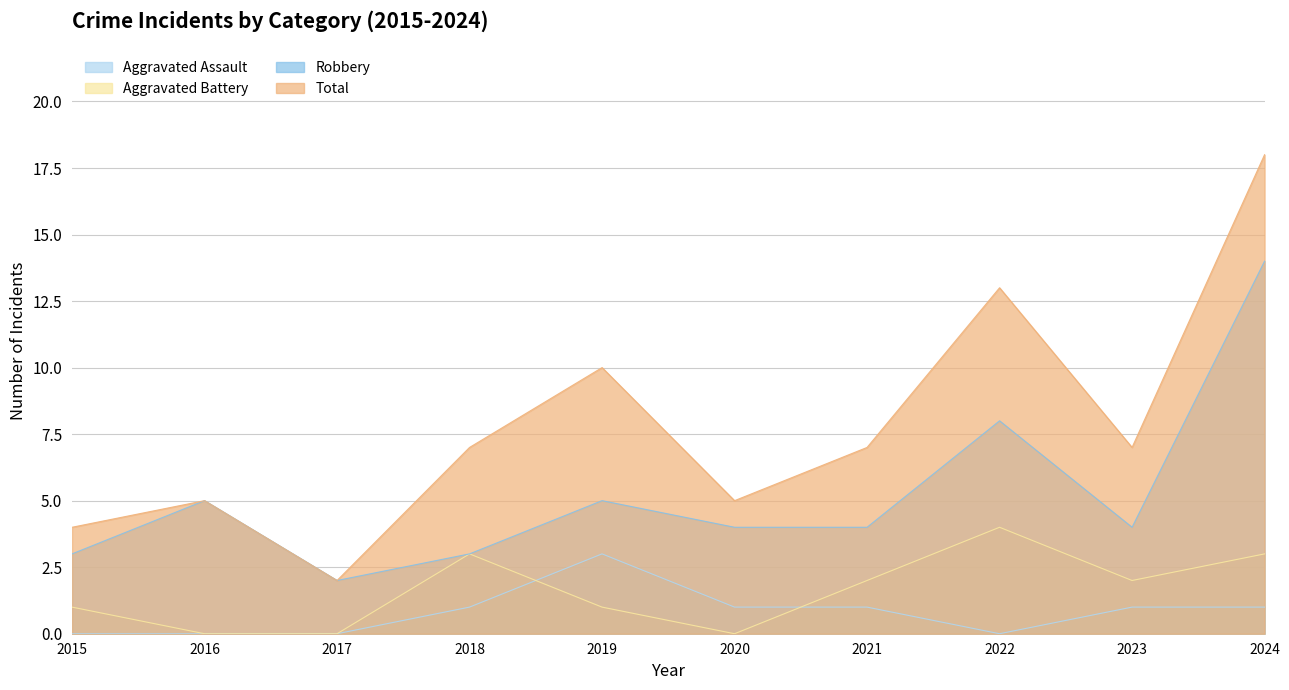

What are all the series names shown in the legend?

Aggravated Assault, Aggravated Battery, Robbery, Total